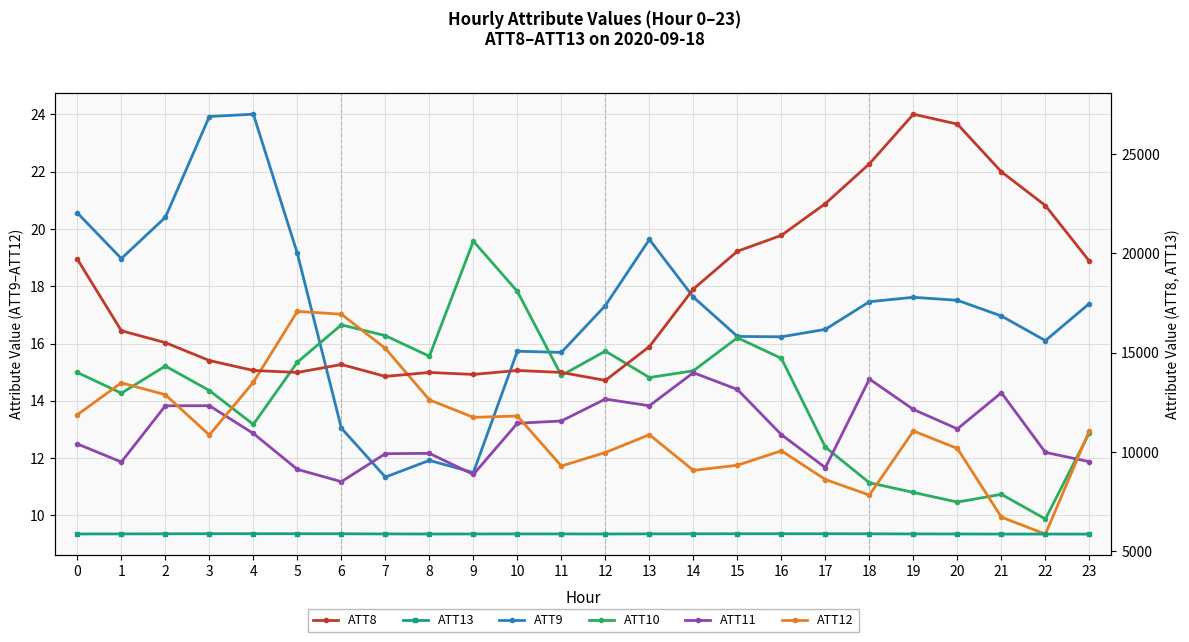

Read the ATT11 value at 6.

11.2